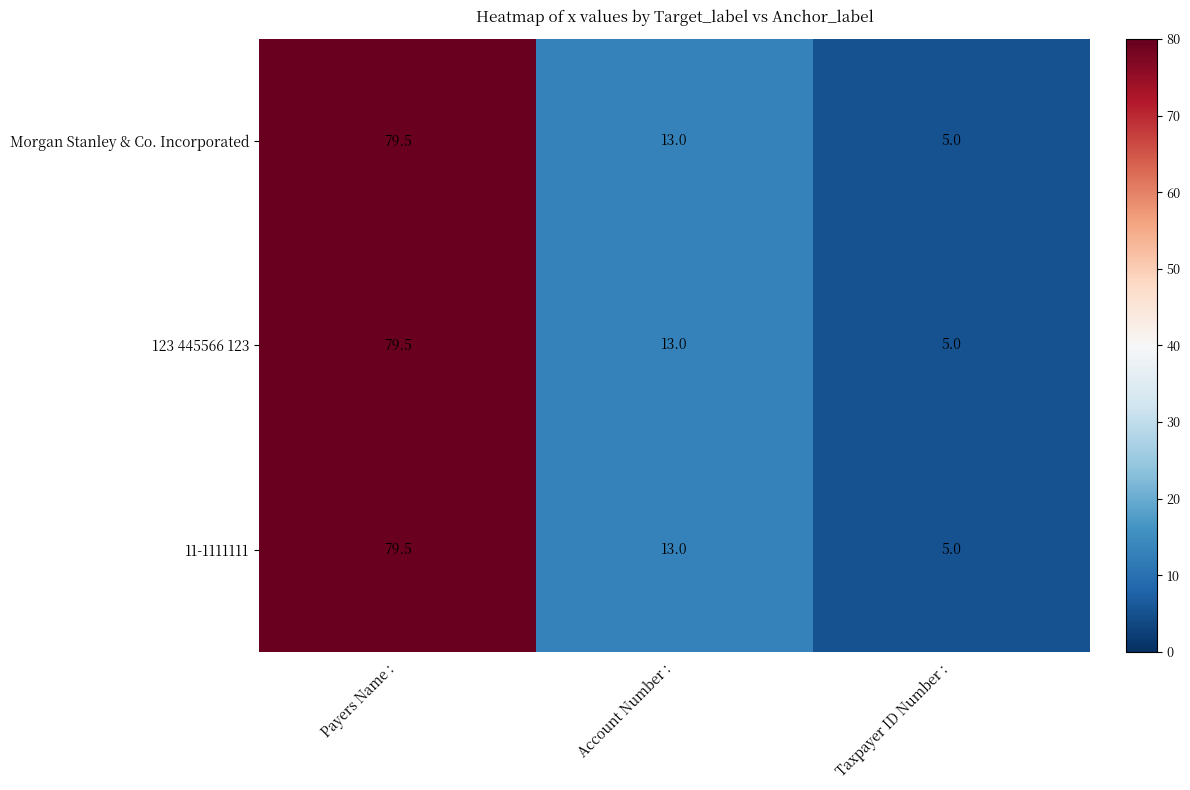

Reading left to right, extract all data points from this chart.

Morgan Stanley & Co. Incorporated: Payers Name :=79.5	Account Number :=13.0	Taxpayer ID Number :=5.0
123 445566 123: Payers Name :=79.5	Account Number :=13.0	Taxpayer ID Number :=5.0
11-1111111: Payers Name :=79.5	Account Number :=13.0	Taxpayer ID Number :=5.0